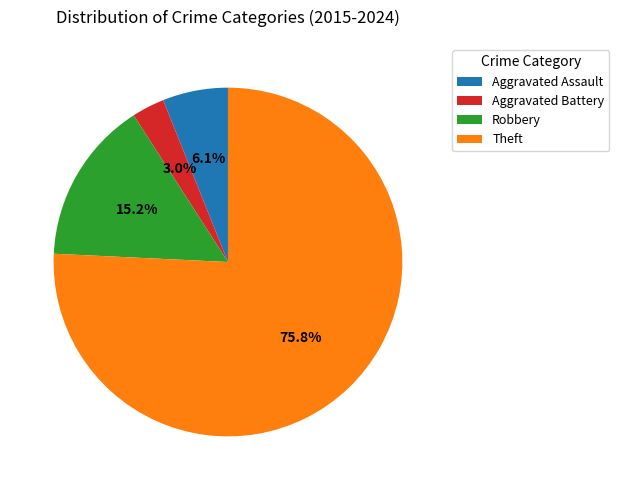

Which slice represents more than half of the pie?

Theft